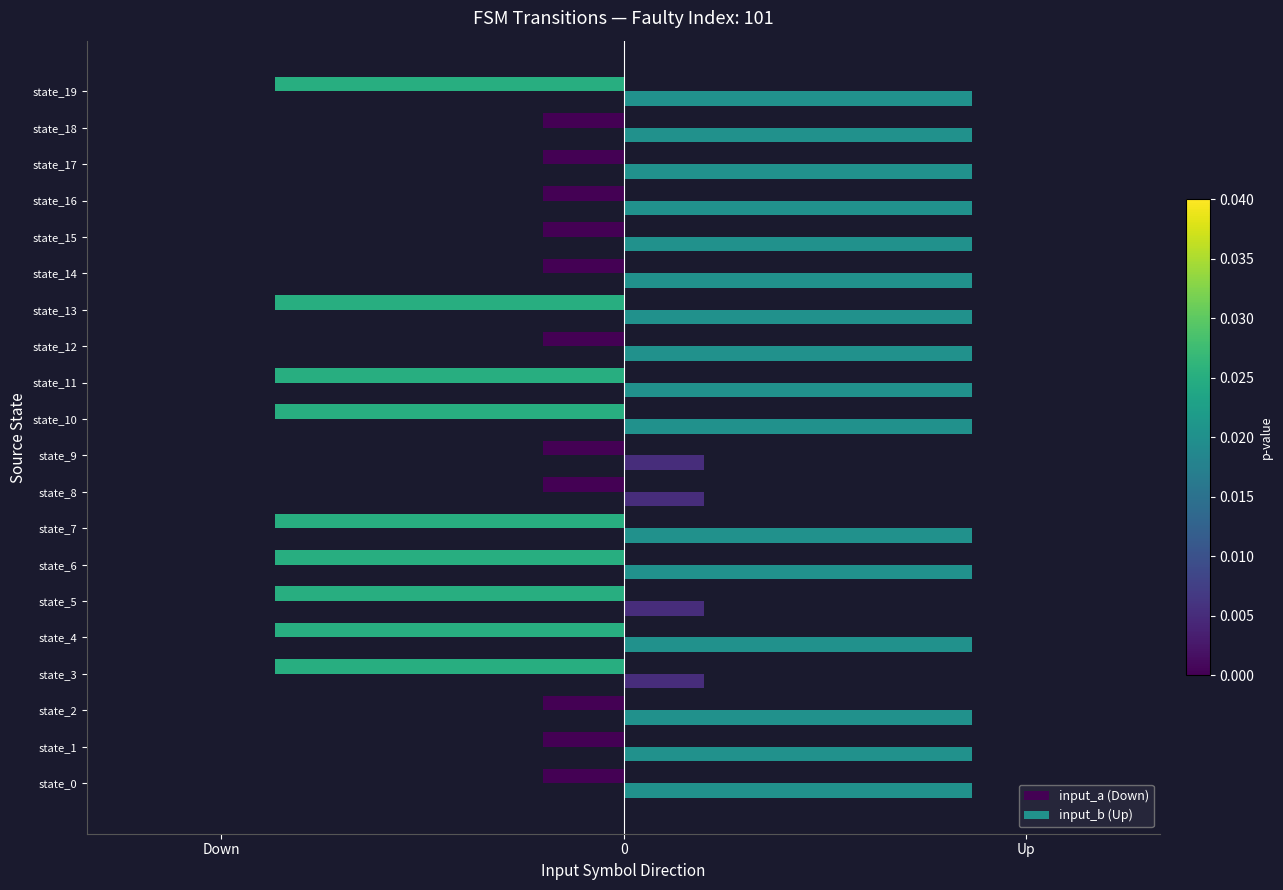

What are all the series names shown in the legend?

input_a (Down), input_b (Up)